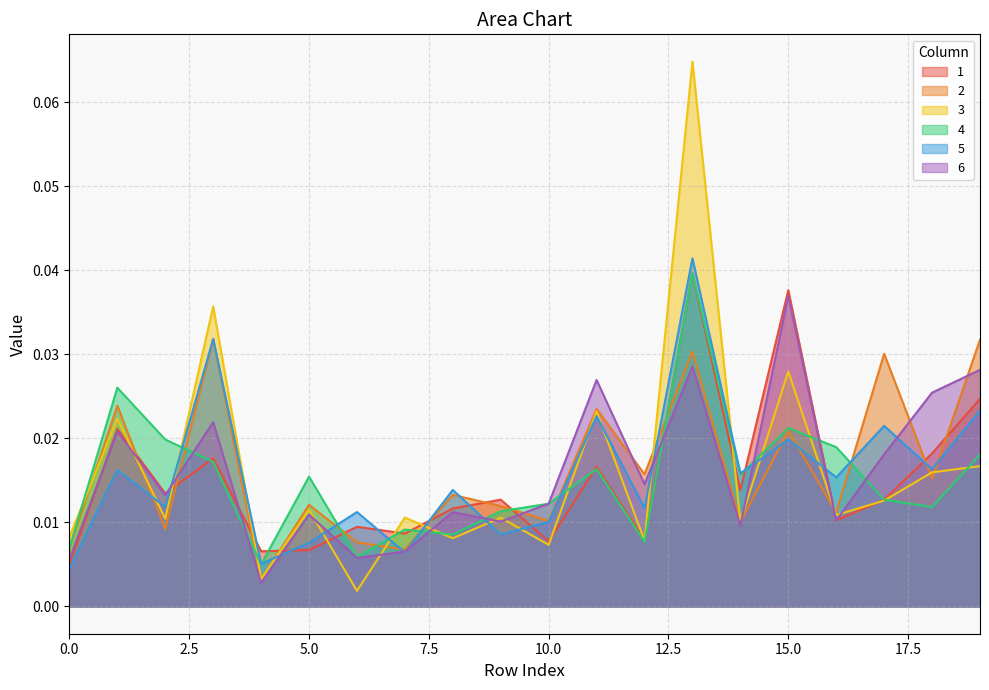

Between 11 and 13, which is larger?

13